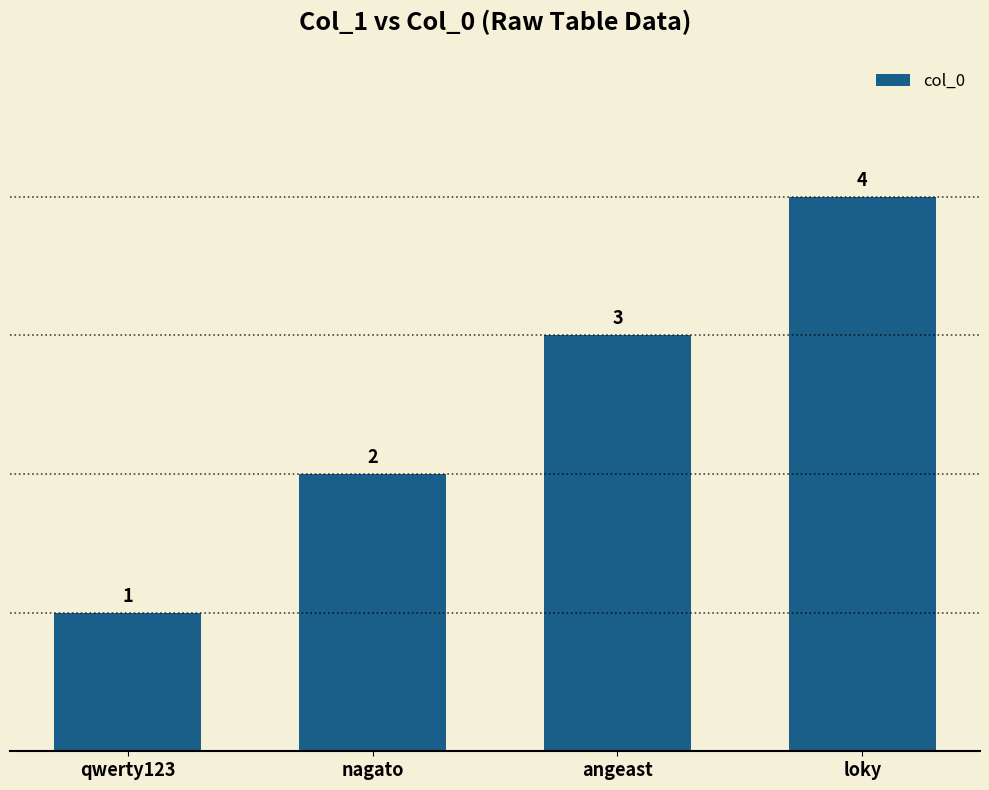

Rank the categories by value from lowest to highest.

qwerty123, nagato, angeast, loky